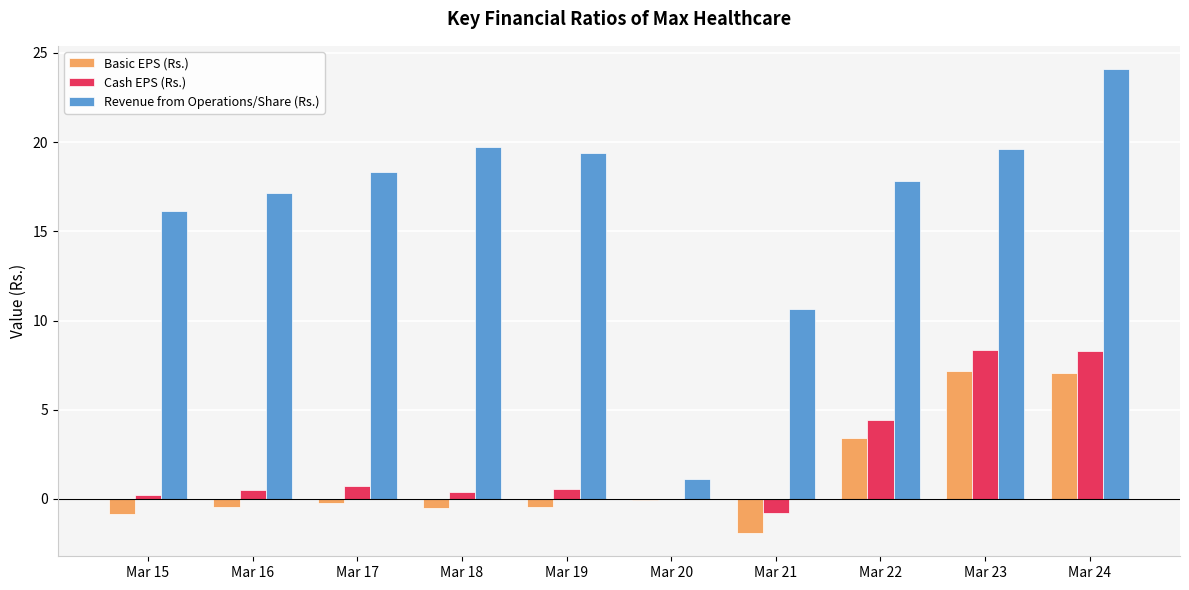

Count the number of categories in the chart.

10